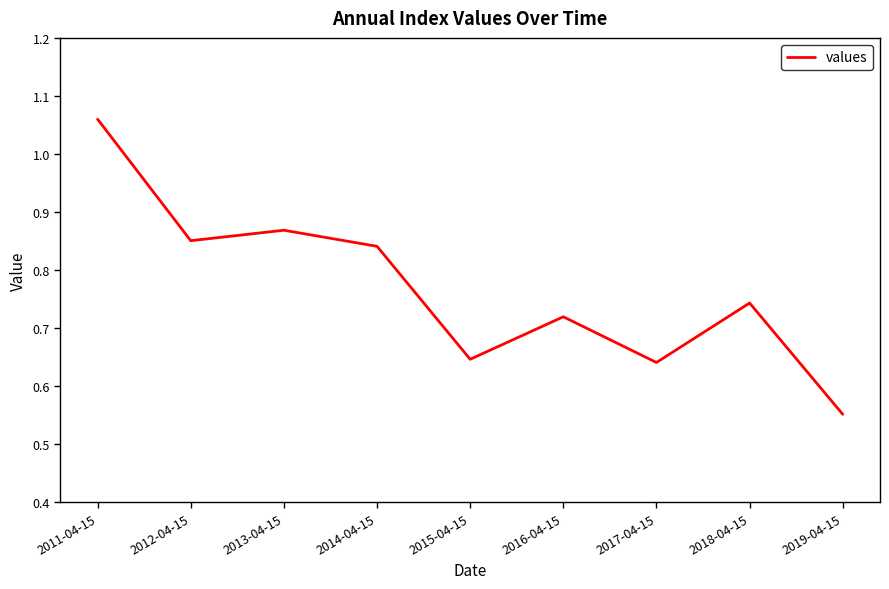

What is the sum of all values?

6.9